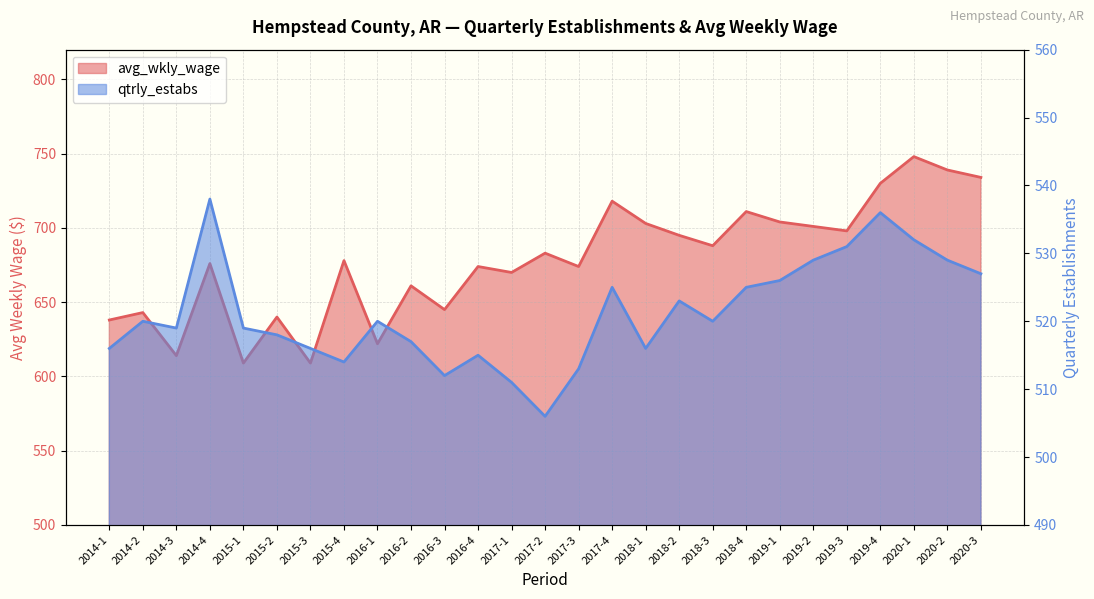

How many data points does each series have?

27